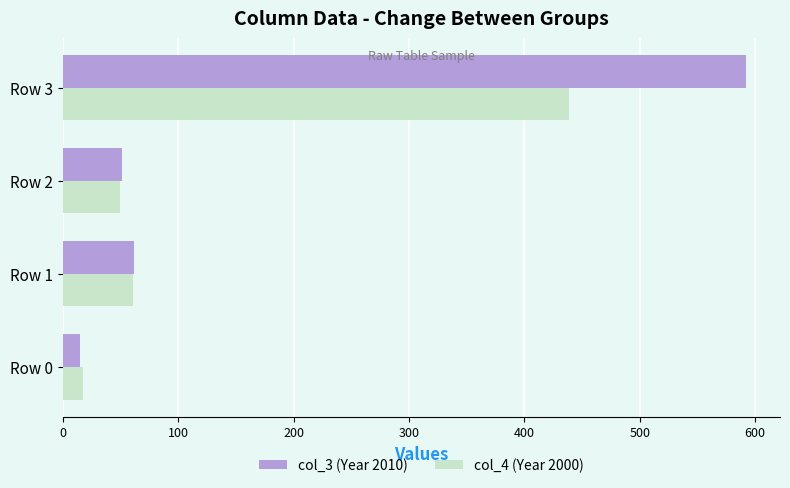

What is the sum of all col_3 (Year 2010) values?

720